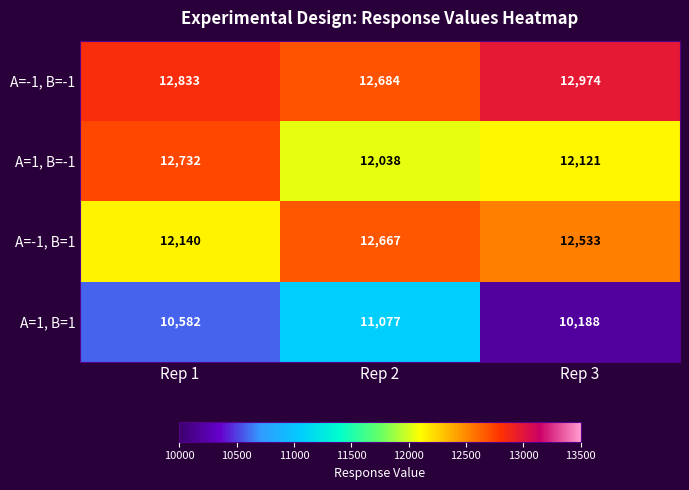

The value of A=-1, B=1 at Rep 1 is 12140. True or false?

True